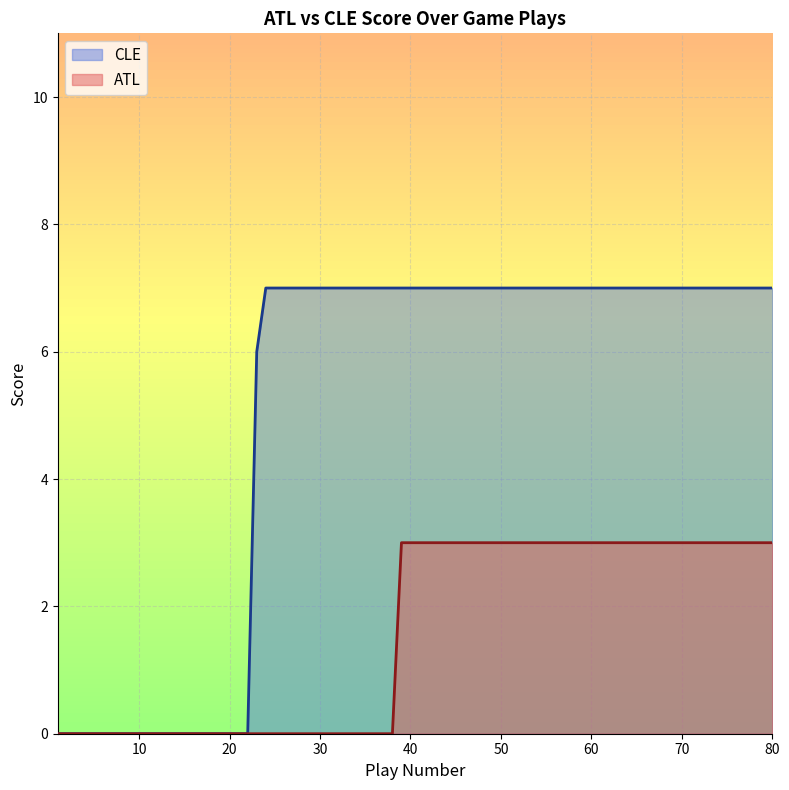

What is the difference between the maximum and minimum values in the CLE series?

7